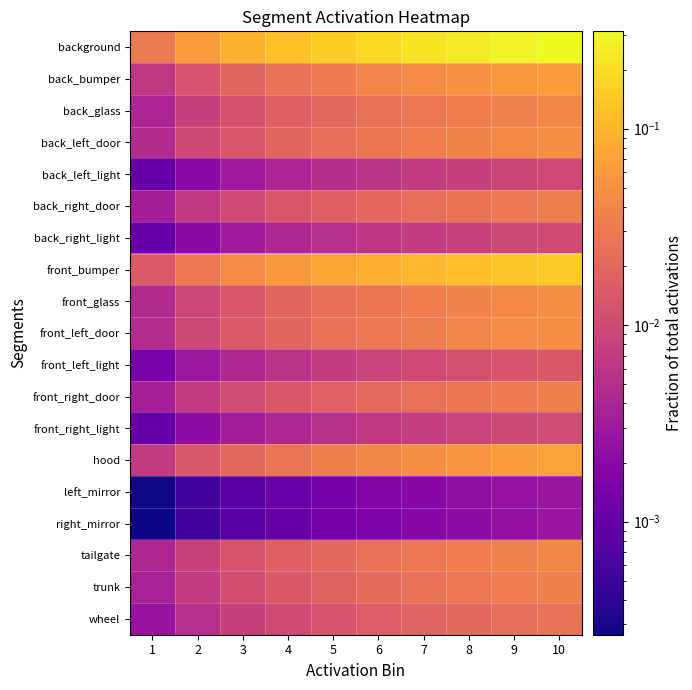

Count the number of categories in the chart.

10